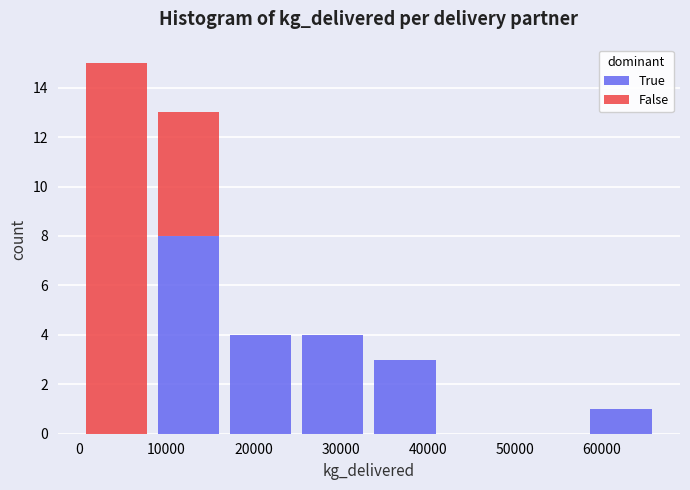

Reading left to right, list every stacked bar in this chart as the range it spans on the x-axis followed by its total height. Neither the bar edges nor the heights are printed on the chart, so give them approximately, as read against the axes.

0 to 8000: 15
8000 to 17000: 13
17000 to 25000: 4
25000 to 33000: 4
33000 to 42000: 3
42000 to 50000: 0
50000 to 58000: 0
58000 to 66000: 1